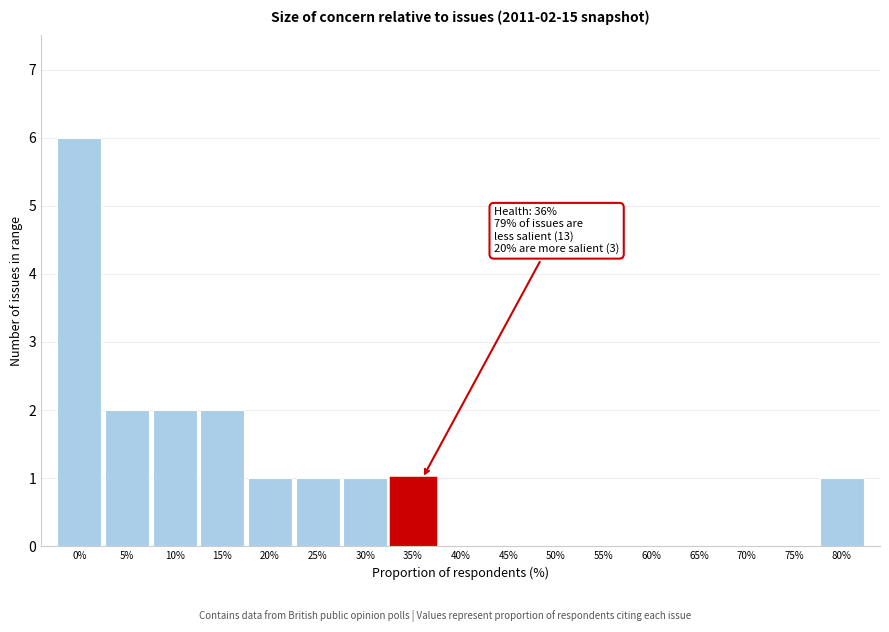

Reading right to left, transcribe all the data shown in this chart.

80%=1	75%=0	70%=0	65%=0	60%=0	55%=0	50%=0	45%=0	40%=0	35%=1	30%=1	25%=1	20%=1	15%=2	10%=2	5%=2	0%=6